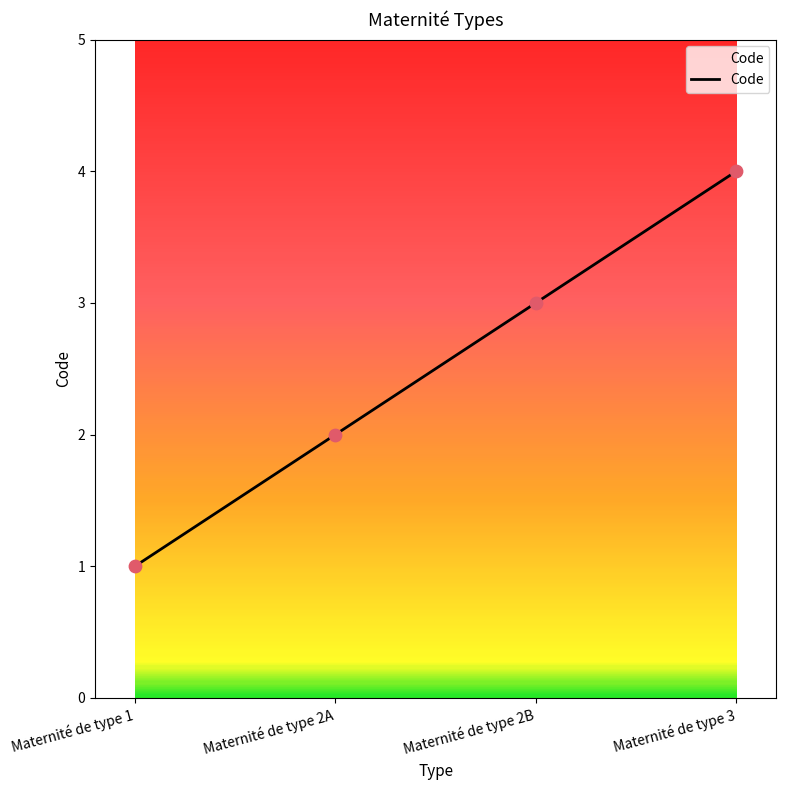

What is the change in value from Maternité de type 2A to Maternité de type 3?

+2